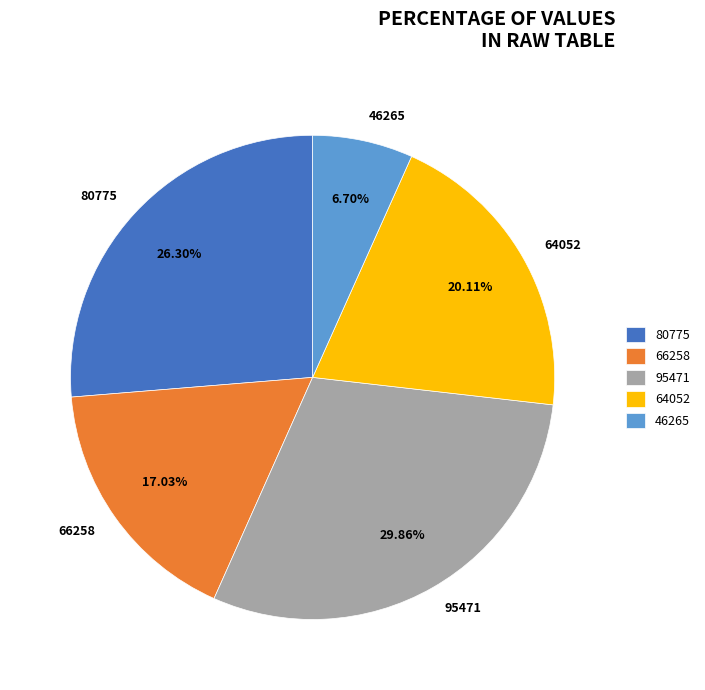

To the nearest percent, what is the difference between the 64052 and 80775 slice percentages?

6%